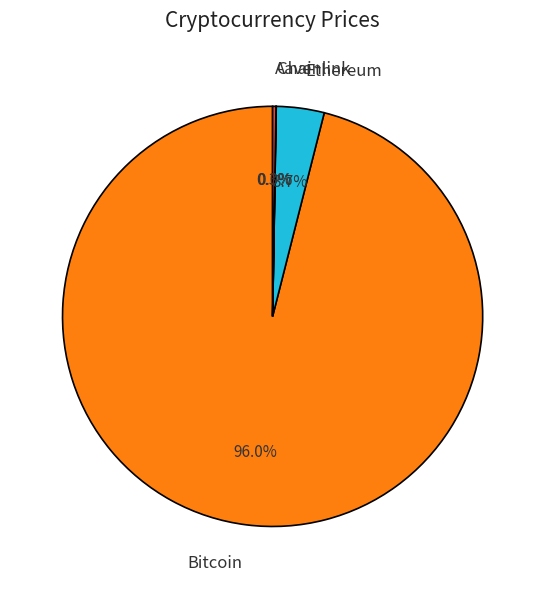

Combined, do Bitcoin and Ethereum account for over 50%?

Yes